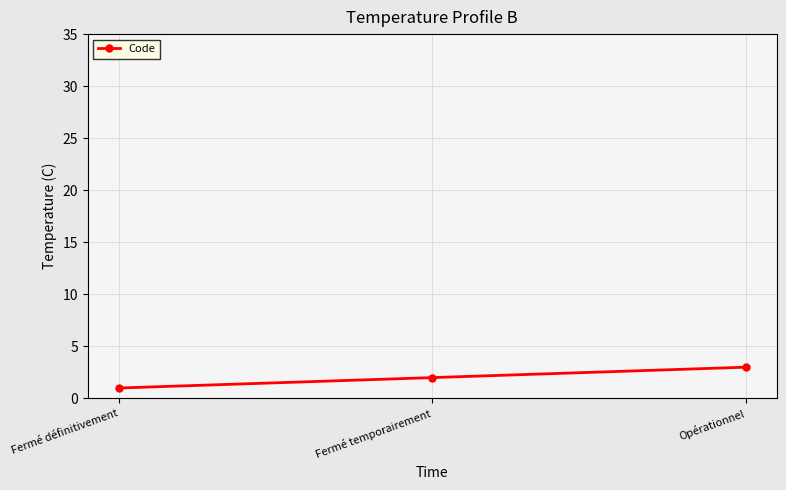

List the labels in order of value, largest first.

Opérationnel, Fermé temporairement, Fermé définitivement